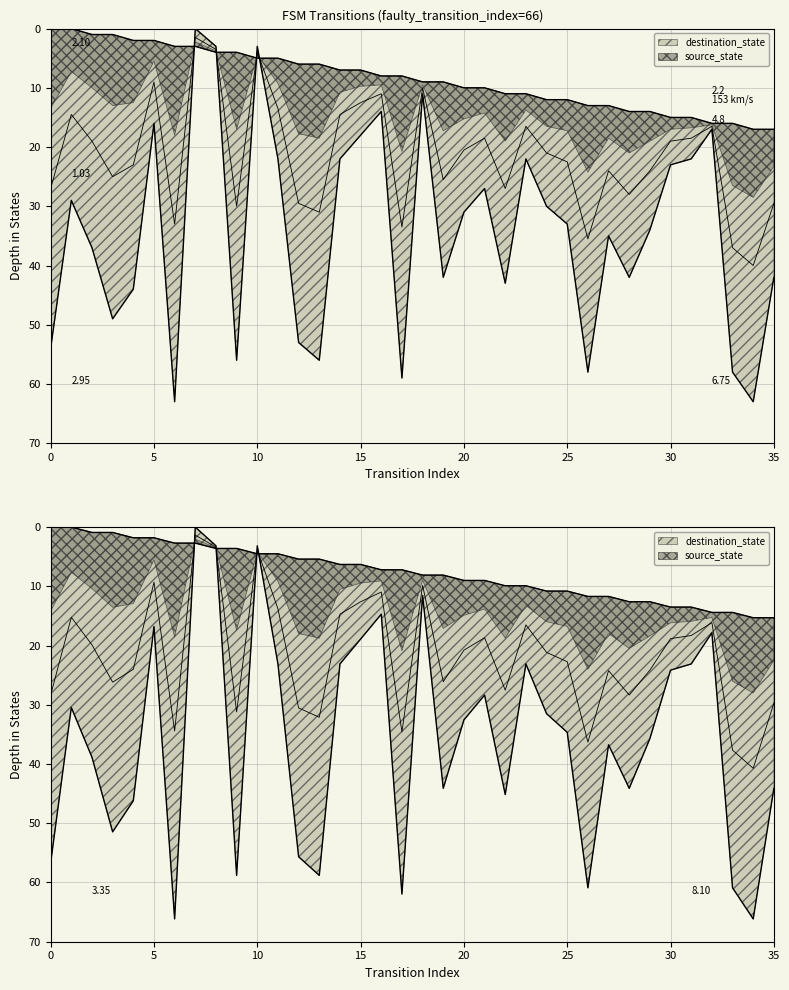

Where is the first local maximum for destination_state?

3